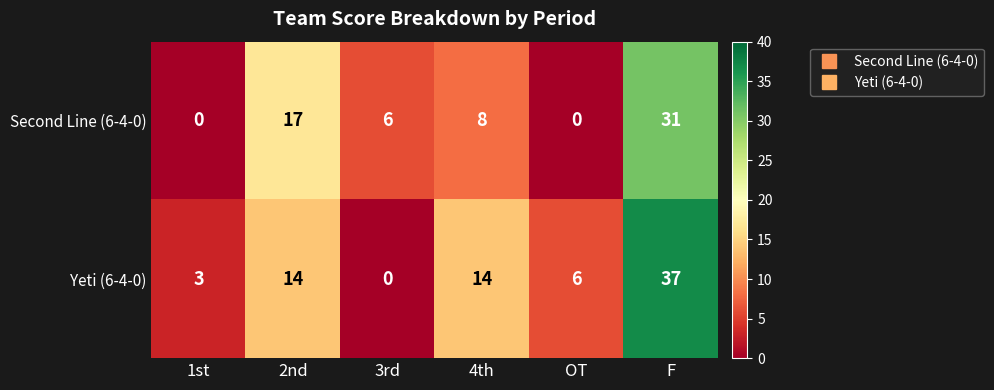

Which series has the widest spread of values?

Yeti (6-4-0)